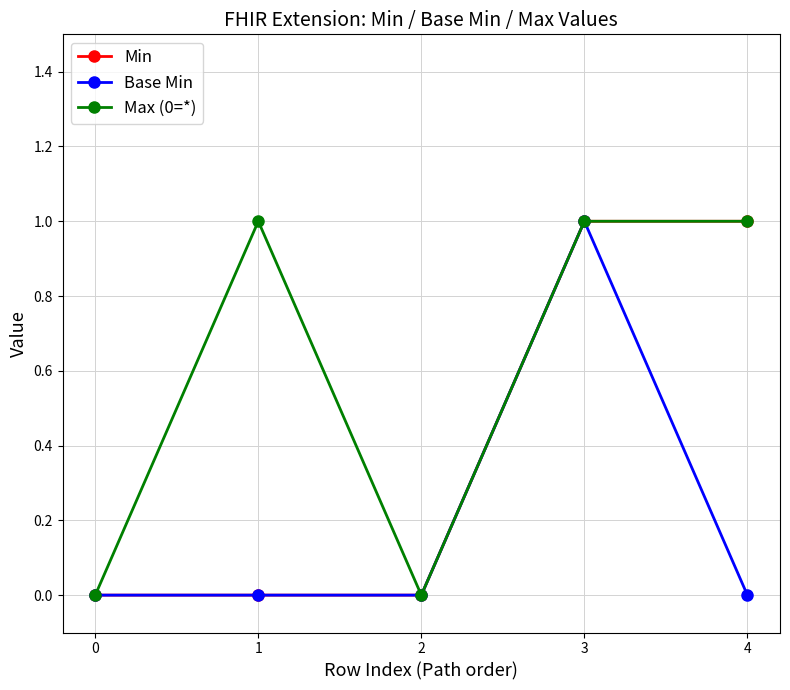

How many data points does each series have?

5